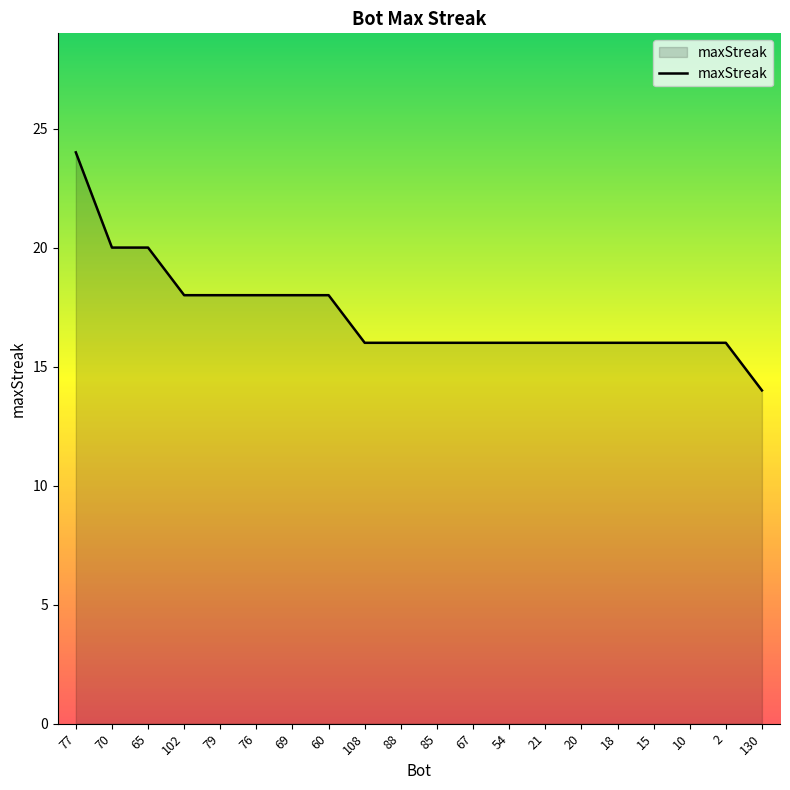

How many lines are shown in the chart?

1